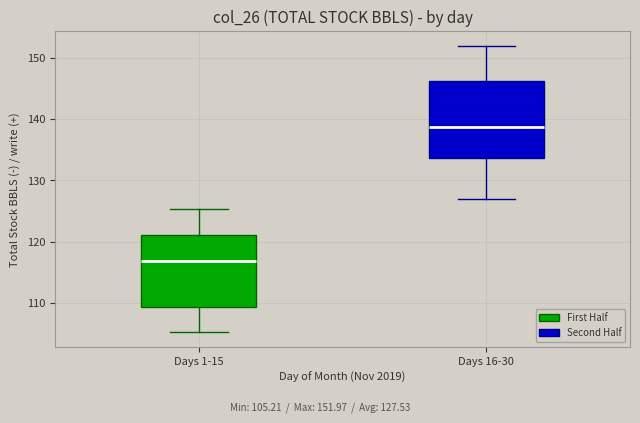

Which box has the highest median line?

Days 16-30